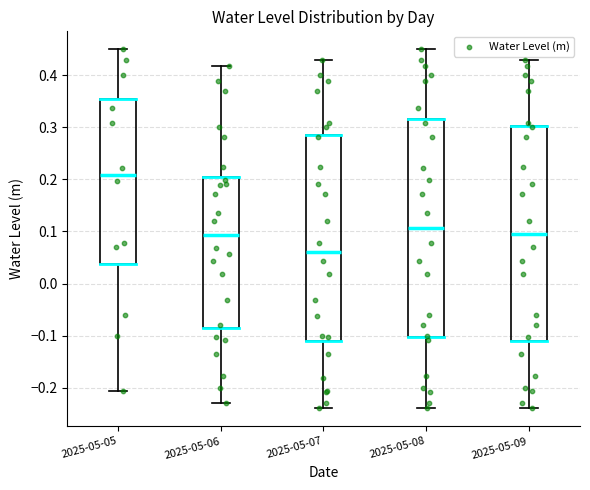

Where is the upper edge of the box for 2025-05-09 on the y-axis? The values are not printed on the chart, so give them approximately, as read against the axis.

0.30